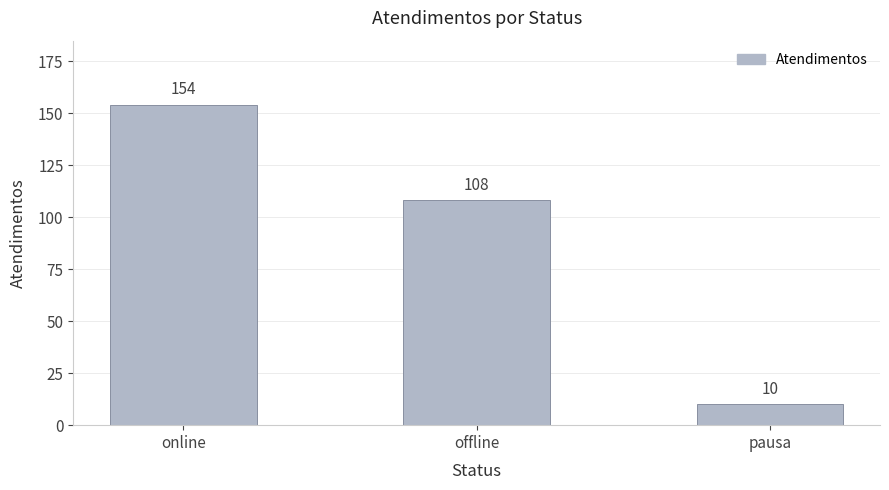

Reading left to right, extract all data points from this chart.

online=154	offline=108	pausa=10